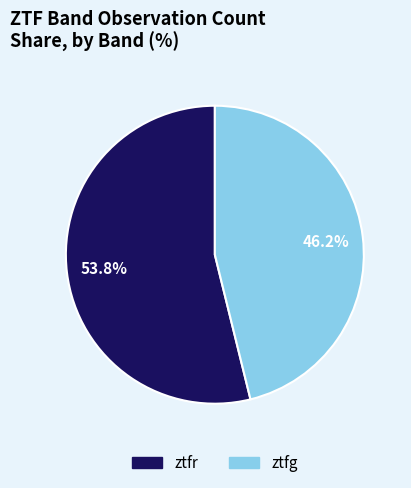

Combined, do ztfg and ztfr account for over 50%?

Yes